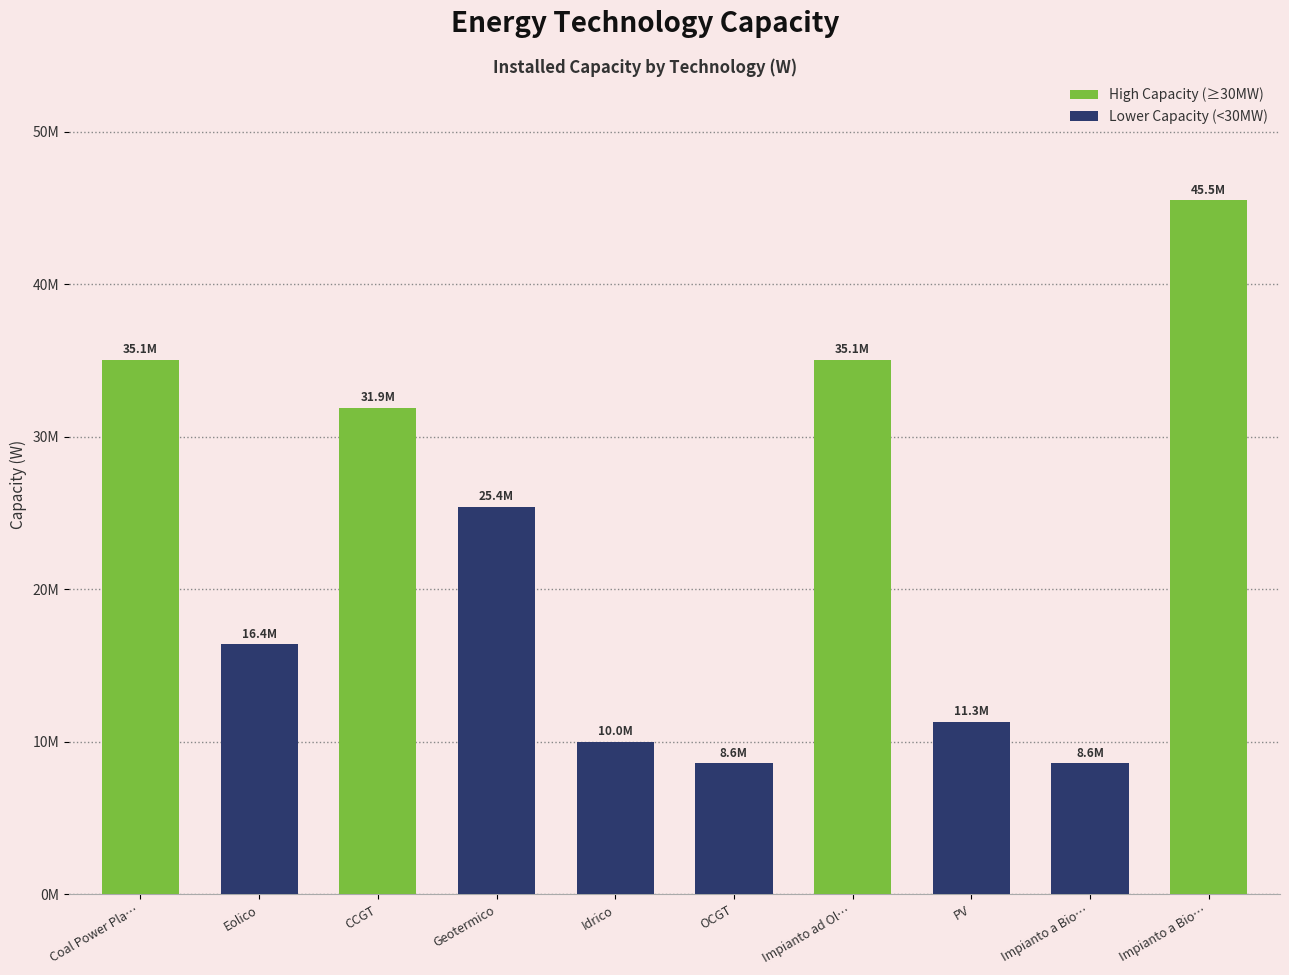

Reading left to right, what are all the values shown in this chart?

Coal Power Pla…=35053607.7	Eolico=16400000.0	CCGT=31901181.5	Geotermico=25414000.0	Idrico=10000000.0	OCGT=8579291.1	Impianto ad Ol…=35053607.7	PV=11300000.0	Impianto a Bio…=8579291.1	Impianto a Bio…=45512000.0